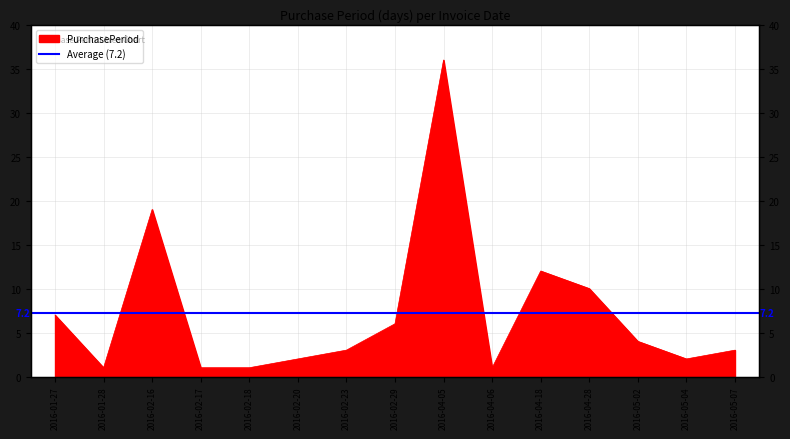

What is the value of the 1st point from the left?

7